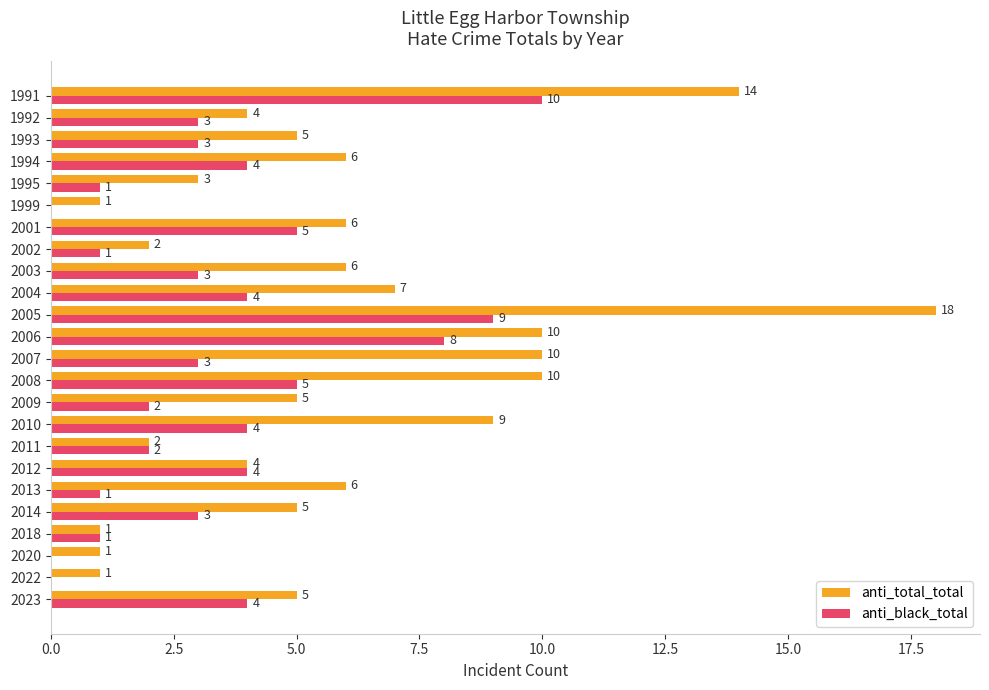

What is the total value across all series at 2002?

3